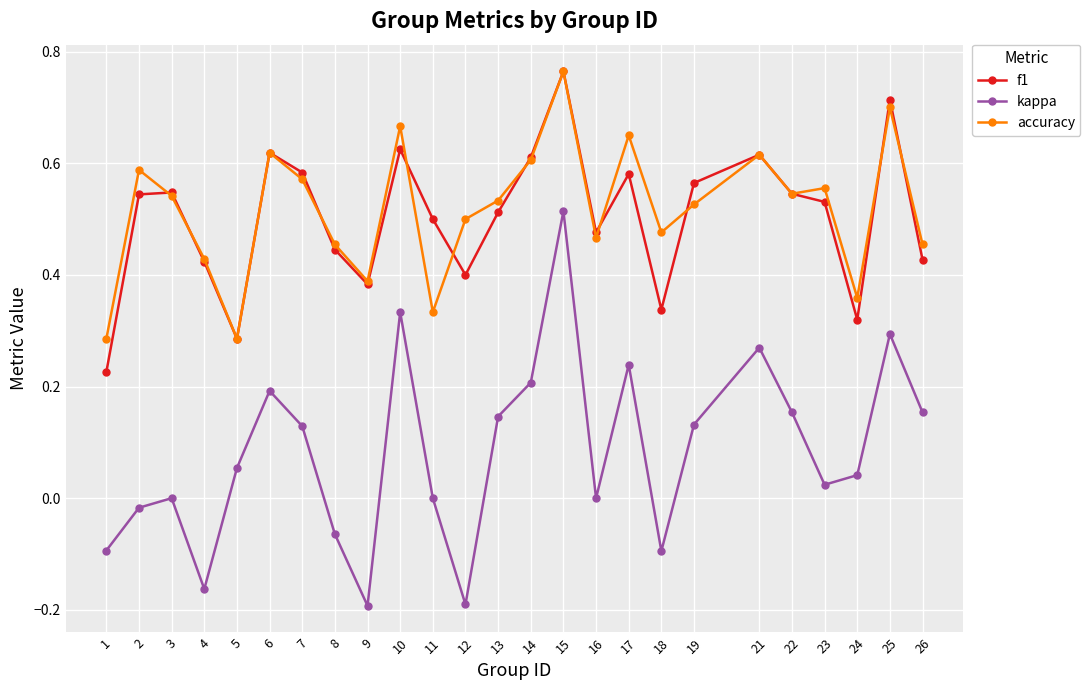

At which category does accuracy reach its first local peak?

2